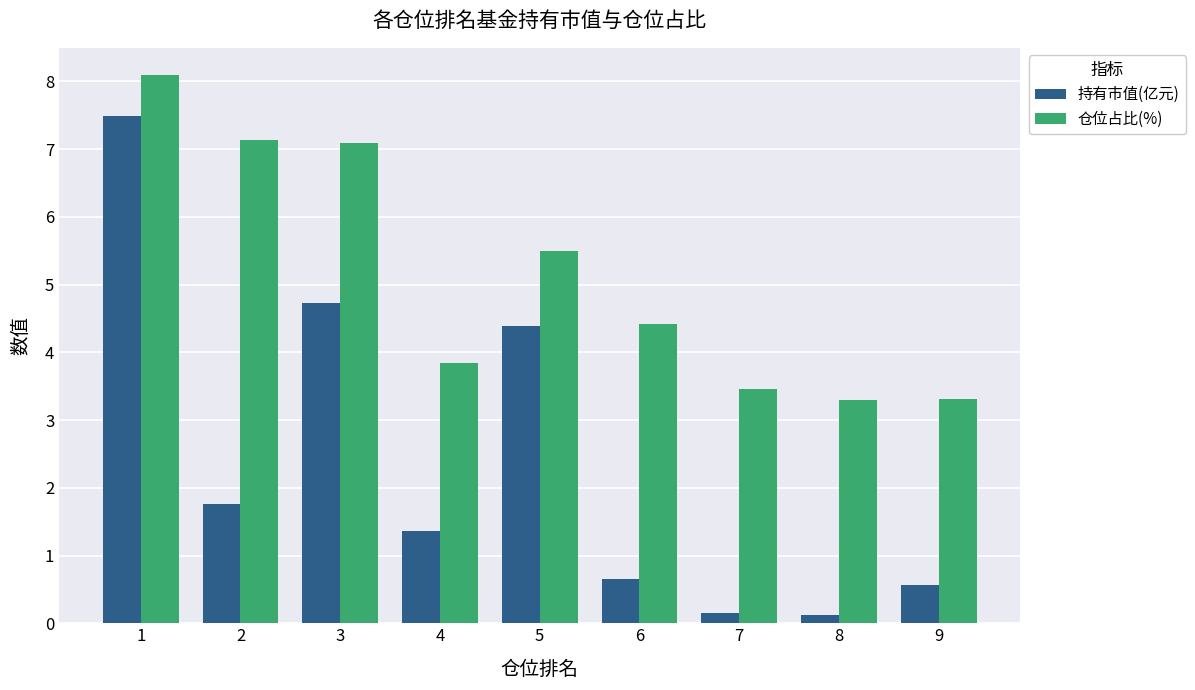

What are all the series names shown in the legend?

持有市值(亿元), 仓位占比(%)